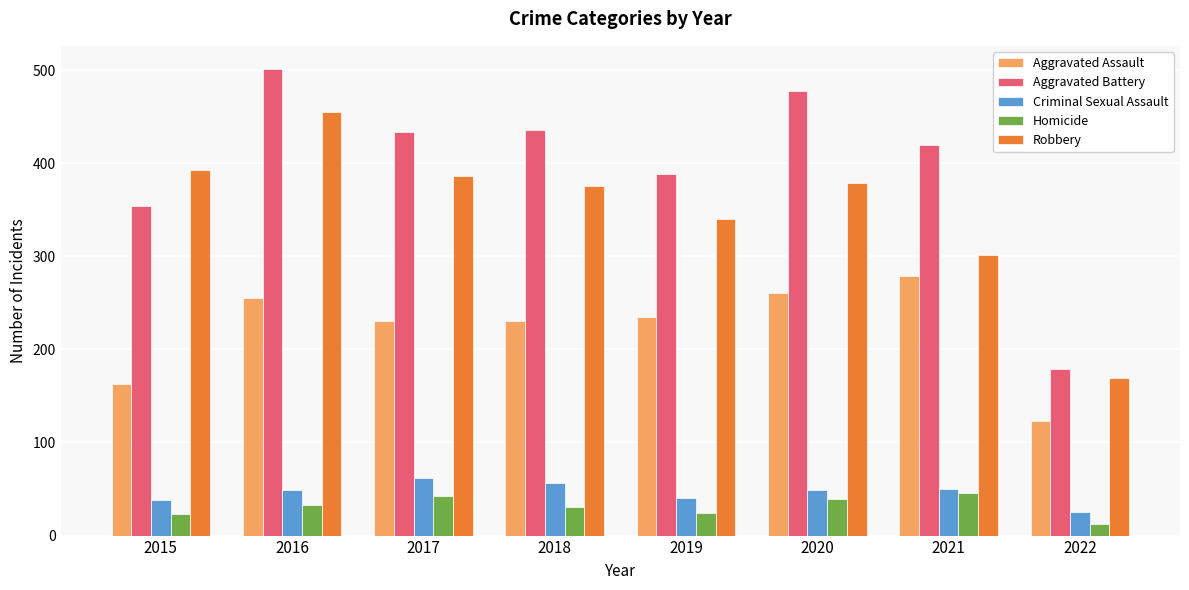

Rank the series by their maximum value, from highest to lowest.

Aggravated Battery, Robbery, Aggravated Assault, Criminal Sexual Assault, Homicide